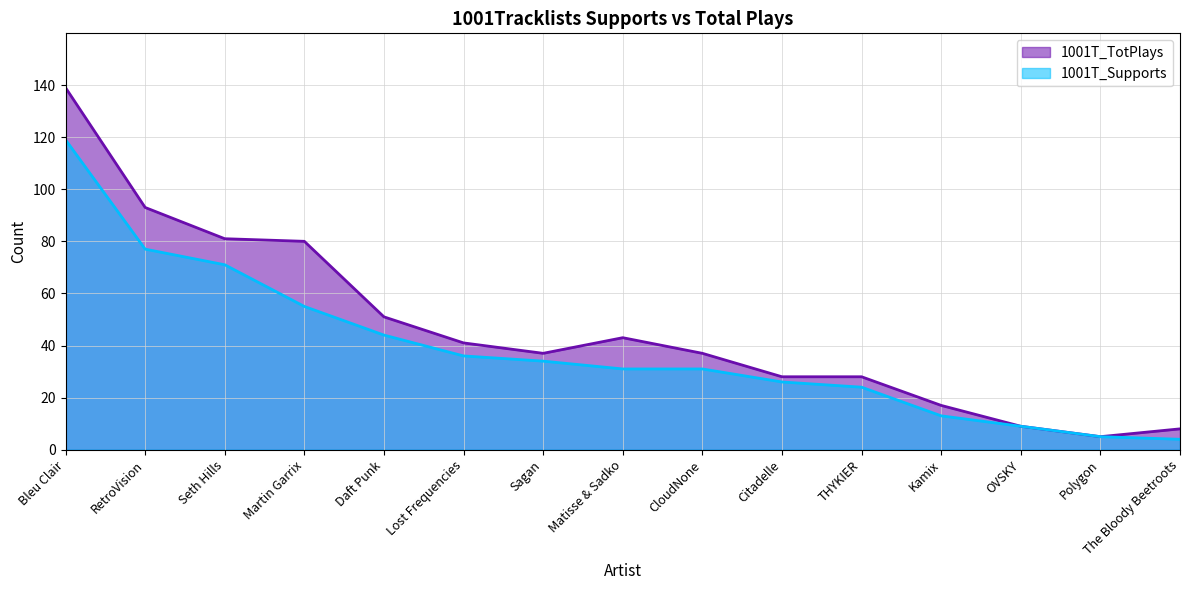

At how many categories does at least one series exceed 134?

1